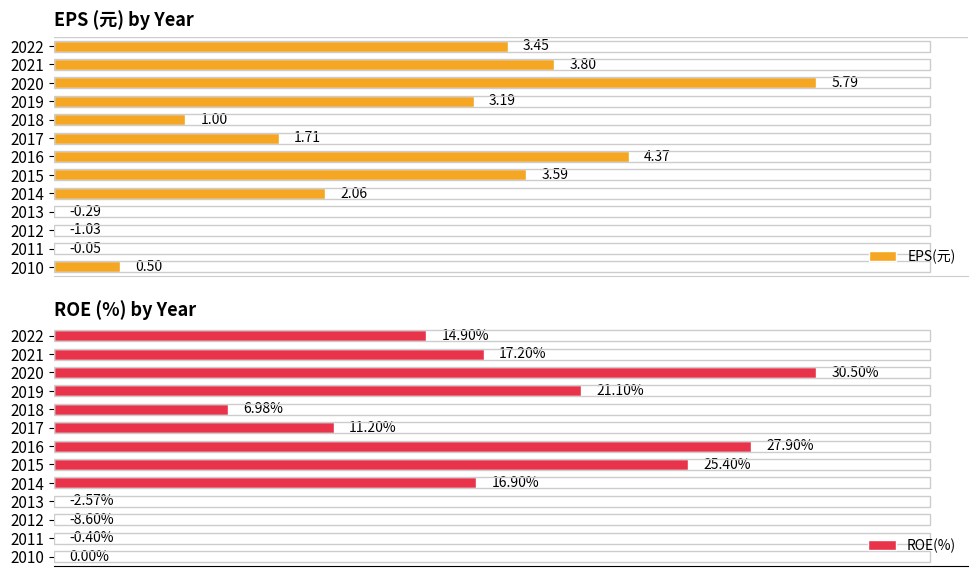

How many values in the EPS(元) series exceed 2?

7